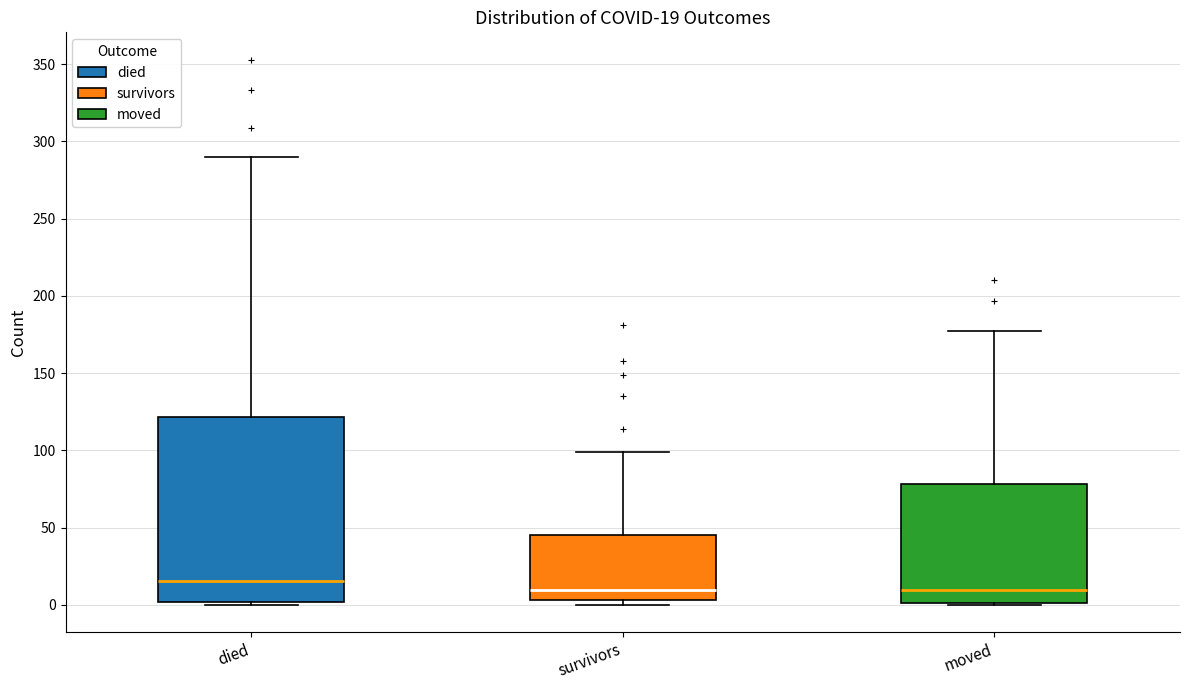

Which box is the tallest, from its lower edge to its upper edge?

died